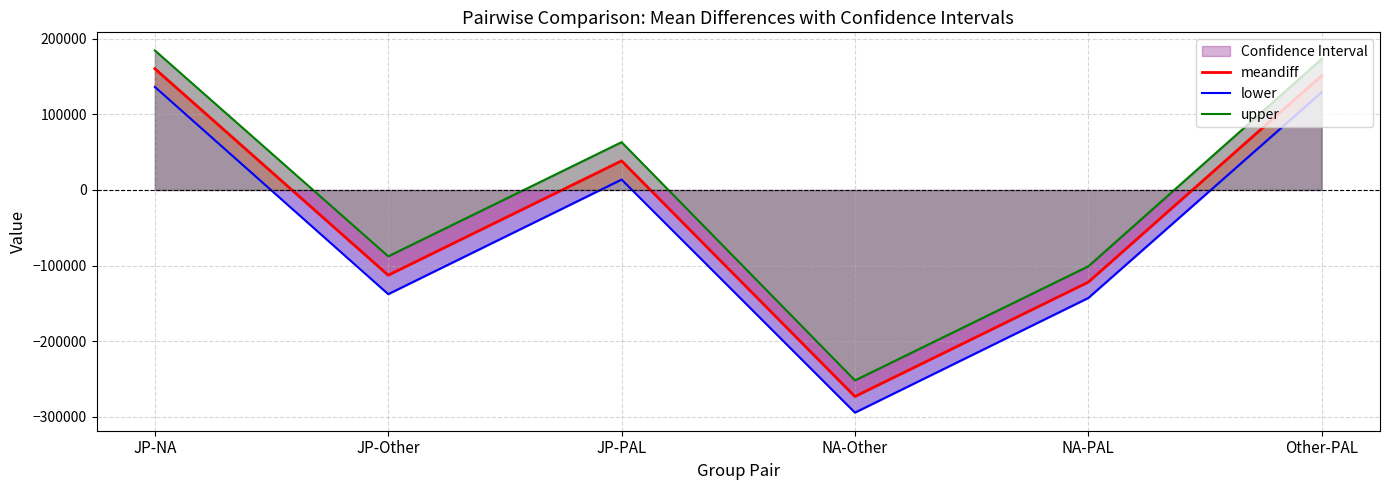

What is the sum of all upper values?

-19501.7